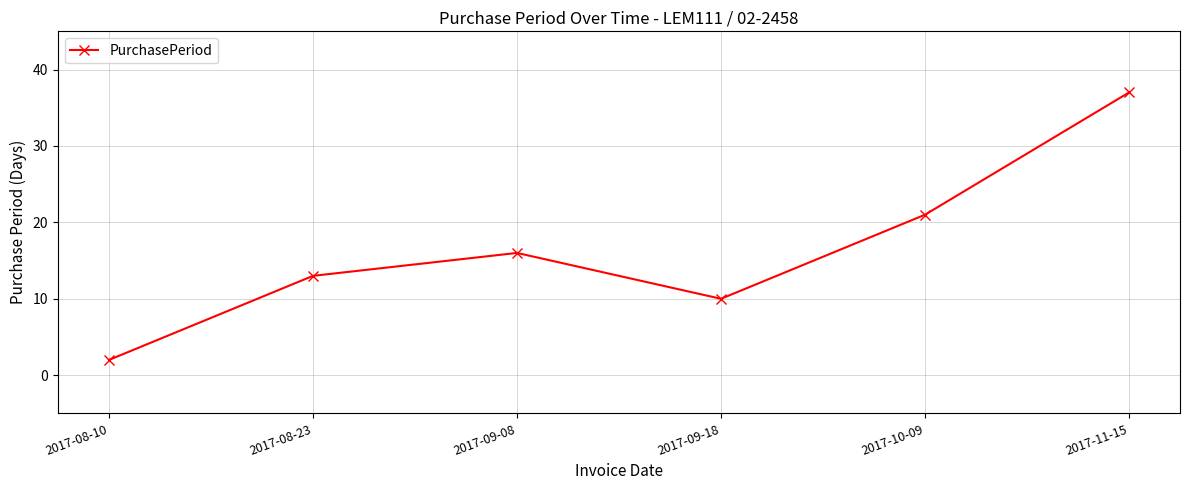

Reading left to right, transcribe all the data shown in this chart.

2	13	16	10	21	37